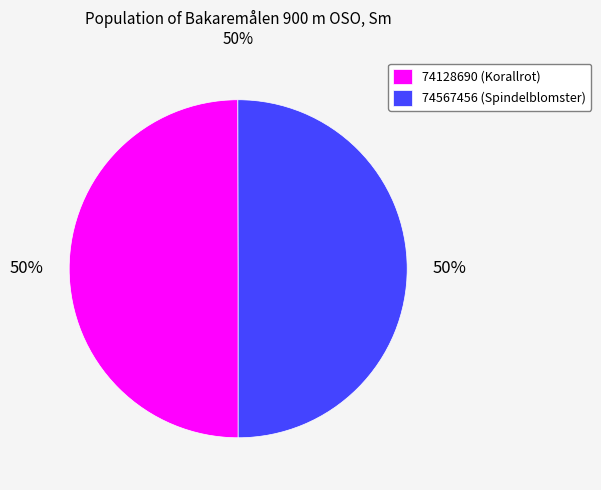

True or false: 74128690 accounts for 50% of the total.

True